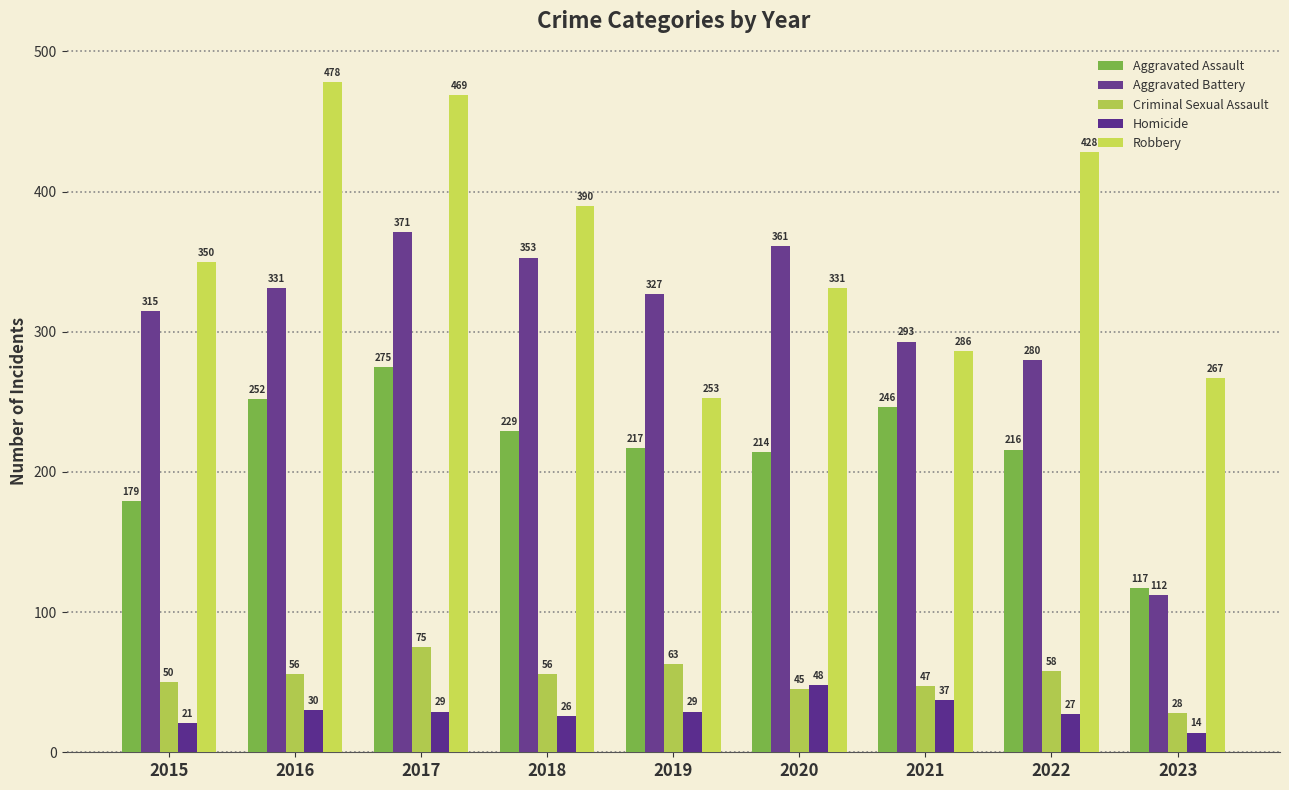

What is the sum of the Aggravated Battery values at 2022 and 2020?

641